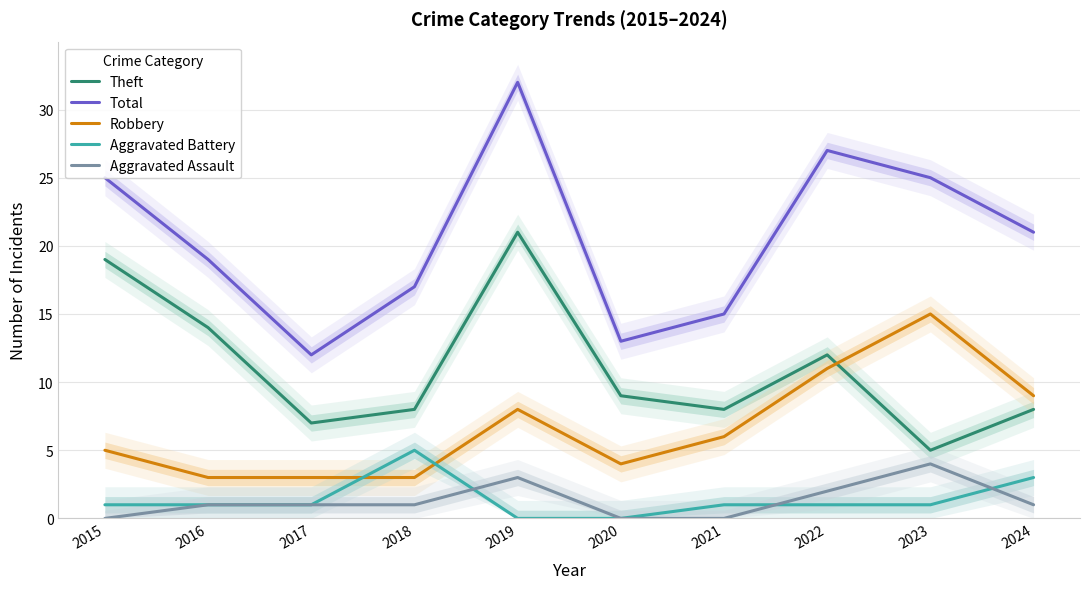

How many data points in Robbery are less than 6?

5